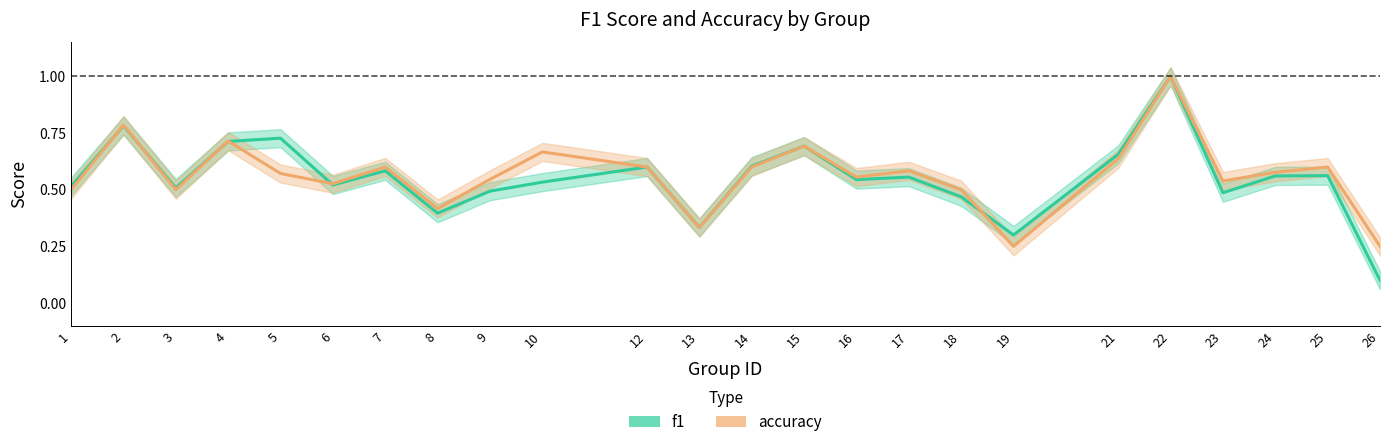

Is this an area chart (filled region under the line)?

No